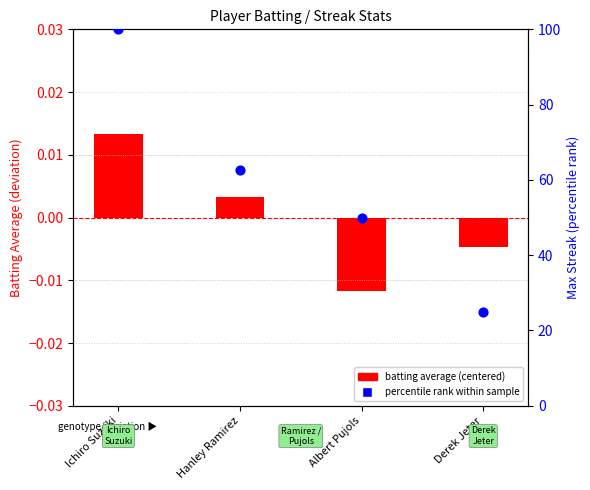

Between Albert Pujols and Hanley Ramirez, which is larger?

Hanley Ramirez